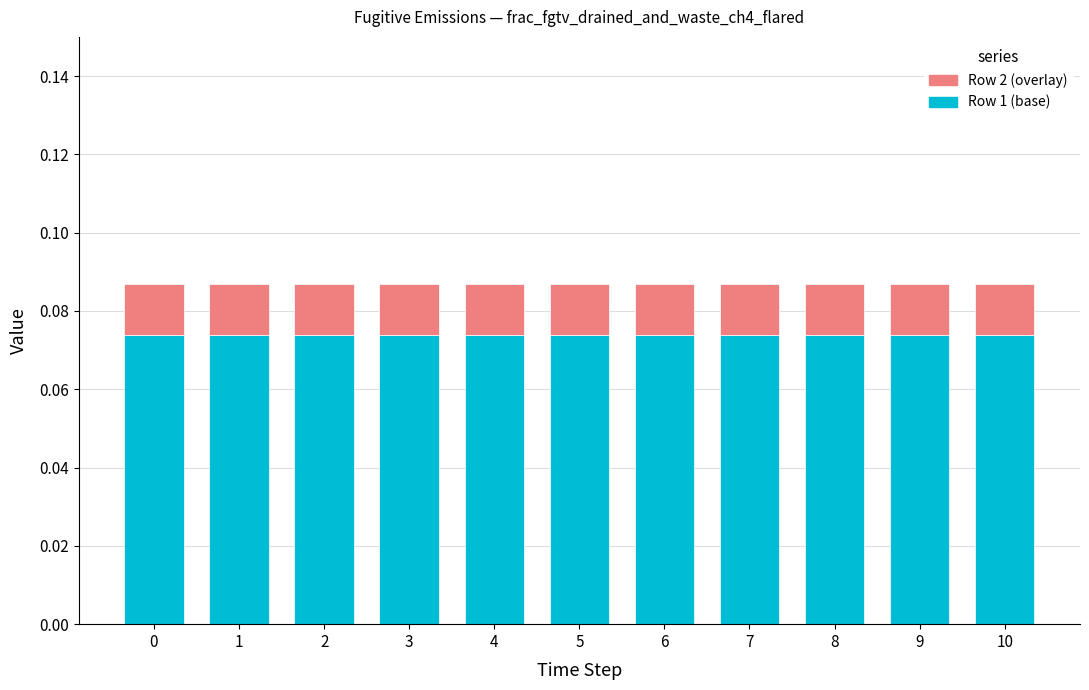

Is it true that Row 1 (base) equals 0.0 at 4?

False